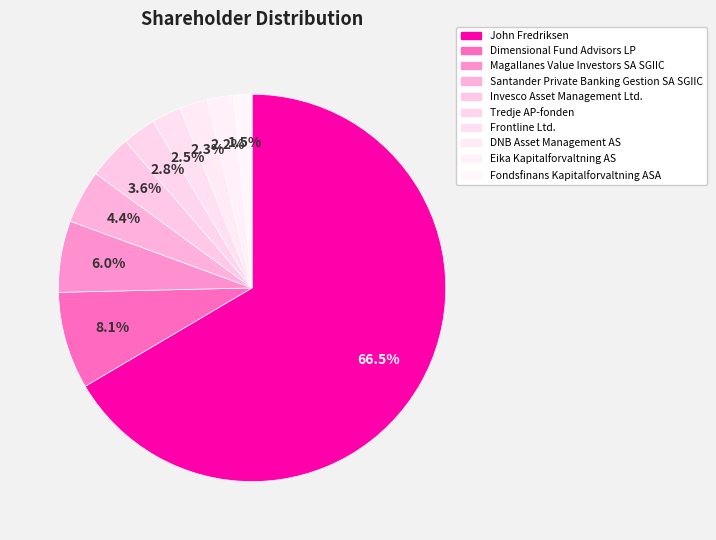

Which category accounts for the majority?

John Fredriksen